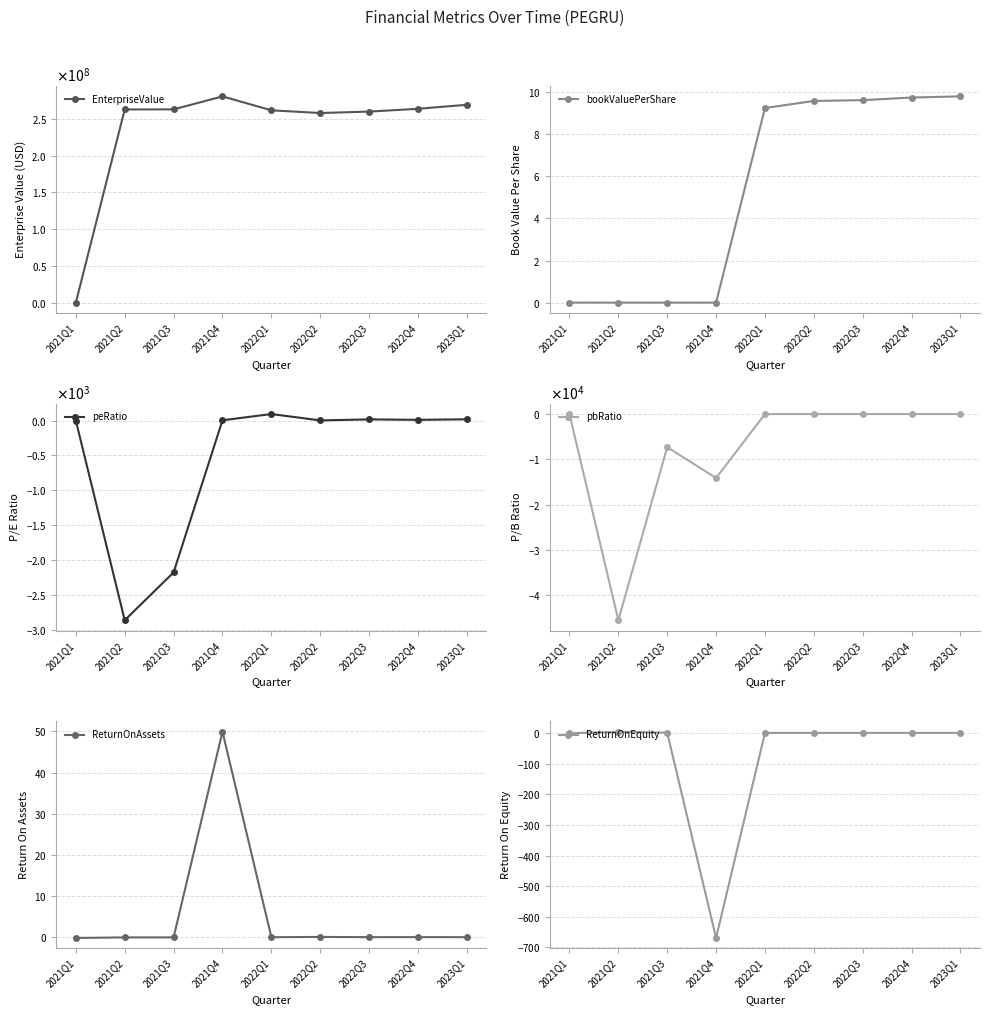

What is the maximum value shown in the chart?

280393031.9